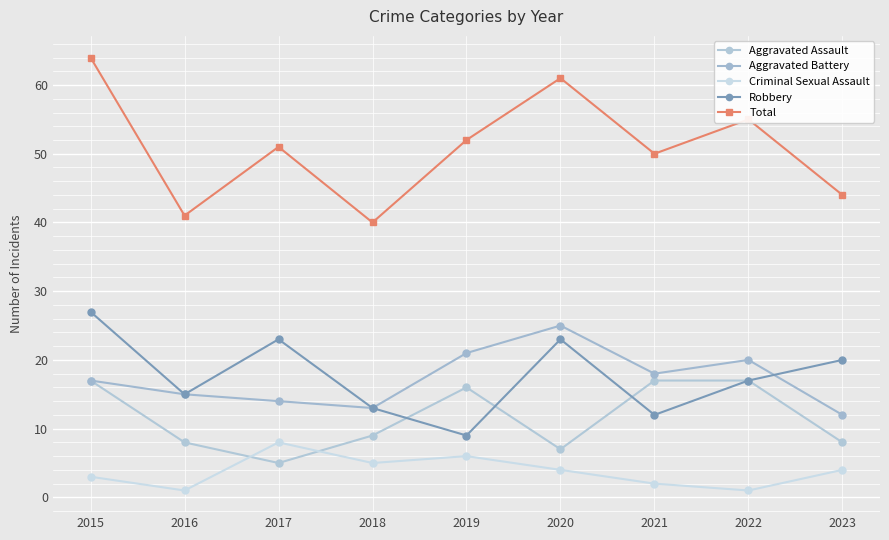

The Aggravated Assault series shows 16 at 2019. True or false?

True